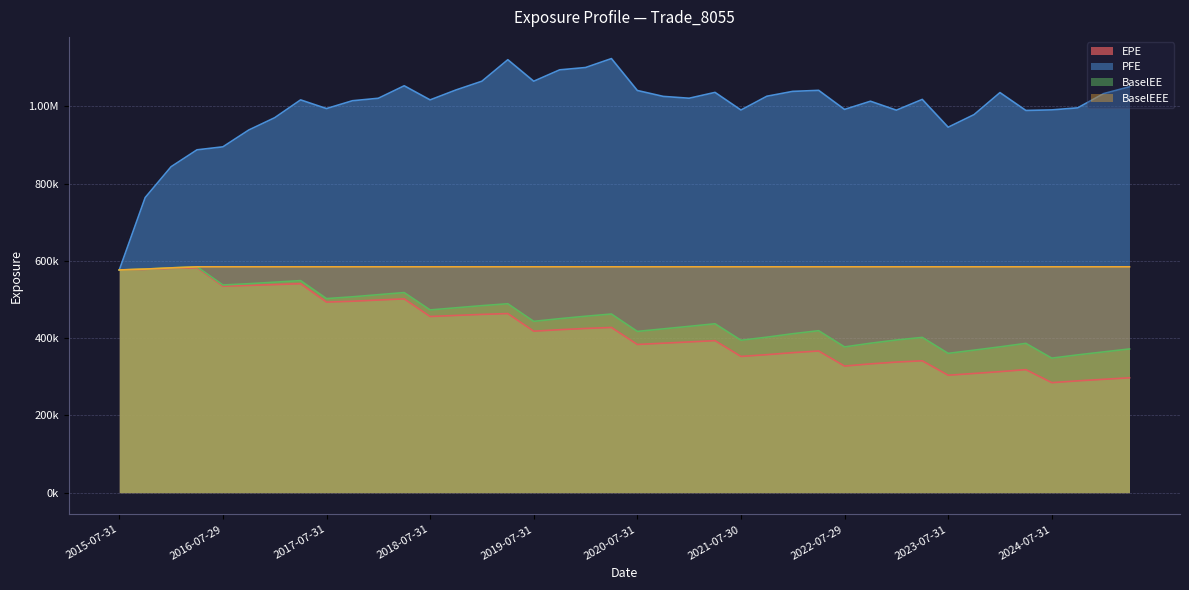

True or false: BaselEEE and EPE intersect in this chart.

False